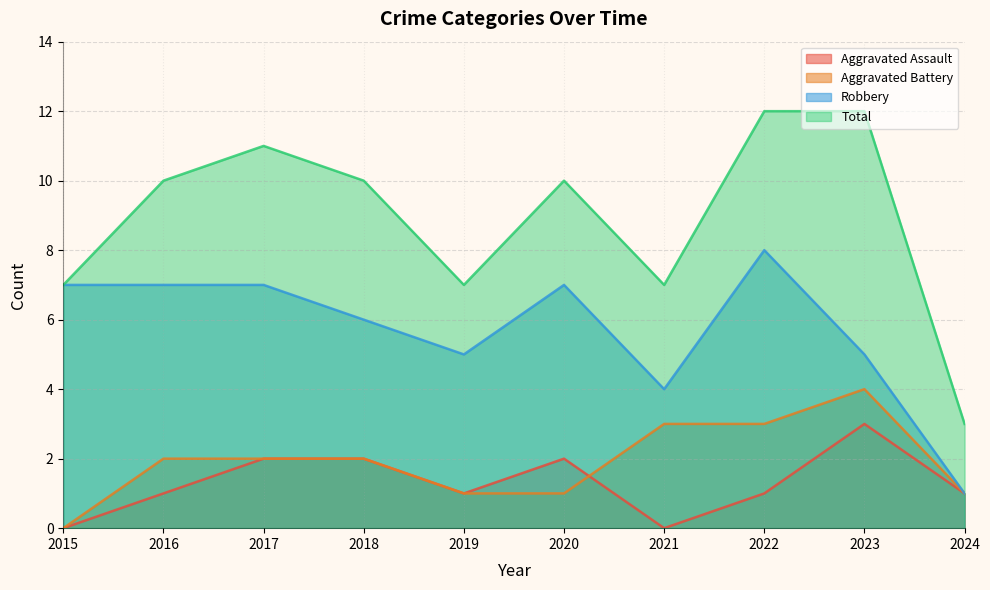

At which category does the chart reach its peak across all series?

2022